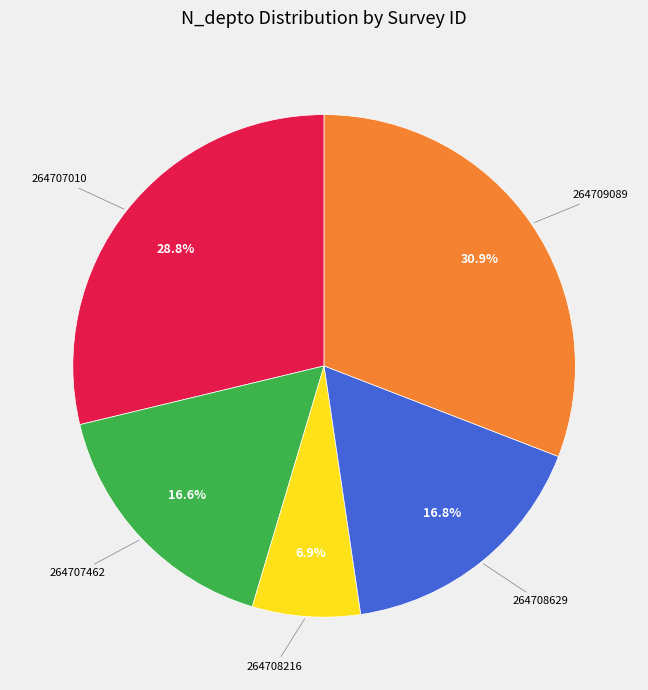

Is there a majority slice in this chart?

No